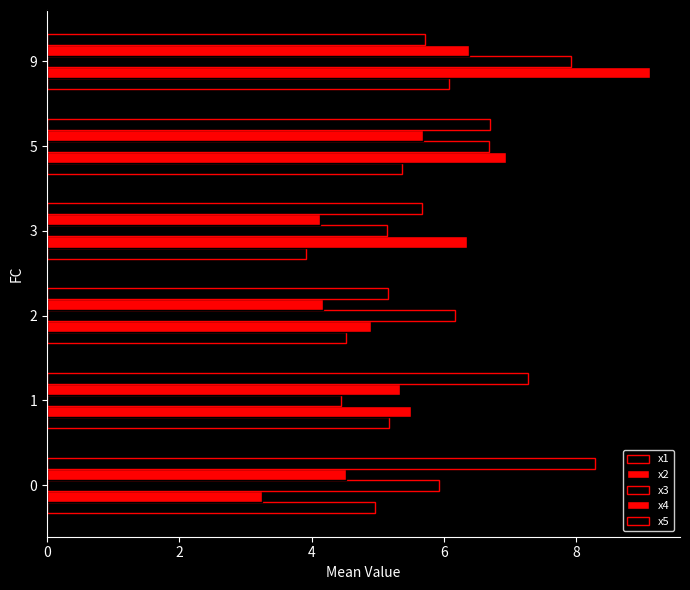

How many distinct data groups are displayed?

5